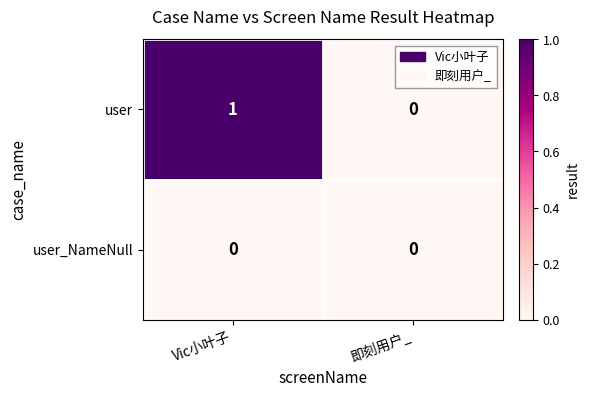

The value of user_NameNull at Vic小叶子 is 0. True or false?

True